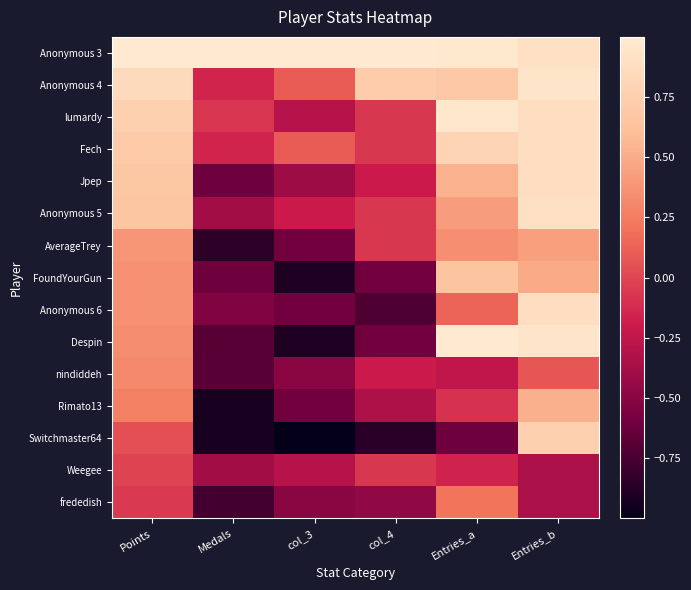

Rank the series at Medals from highest to lowest value.

Anonymous 3, lumardy, Anonymous 4, Fech, Anonymous 5, Weegee, Anonymous 6, Jpep, FoundYourGun, Despin, nindiddeh, frededish, AverageTrey, Rimato13, Switchmaster64